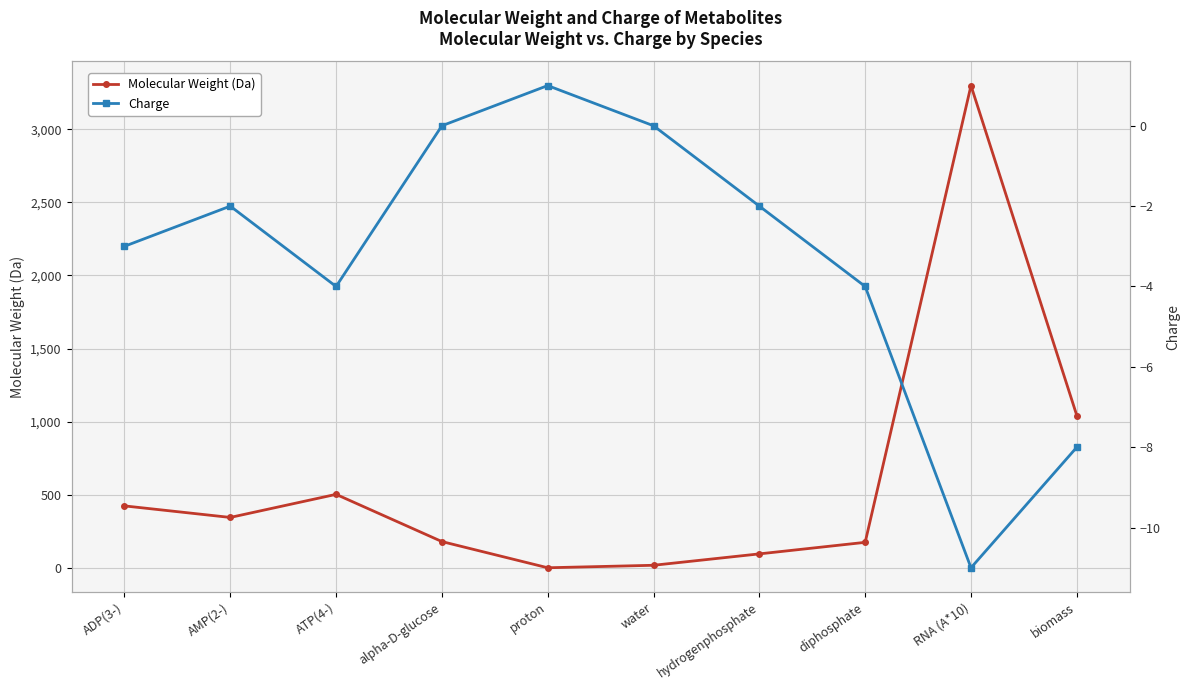

List the labels in order of Molecular Weight (Da) value, smallest first.

proton, water, hydrogenphosphate, diphosphate, alpha-D-glucose, AMP(2-), ADP(3-), ATP(4-), biomass, RNA (A*10)